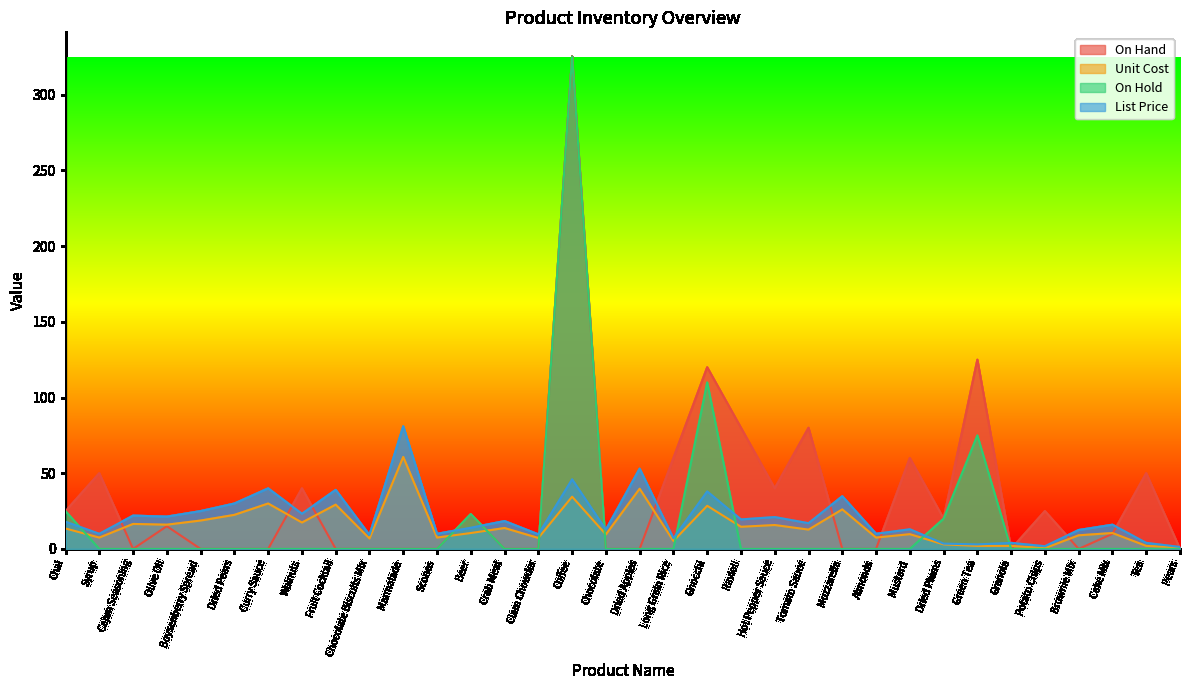

At which label does List Price reach its peak?

Marmalade